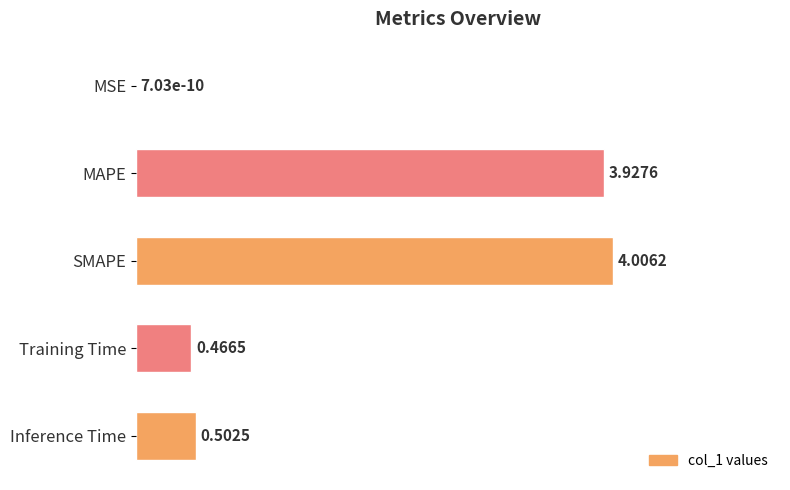

What is the sum of all values?

8.9